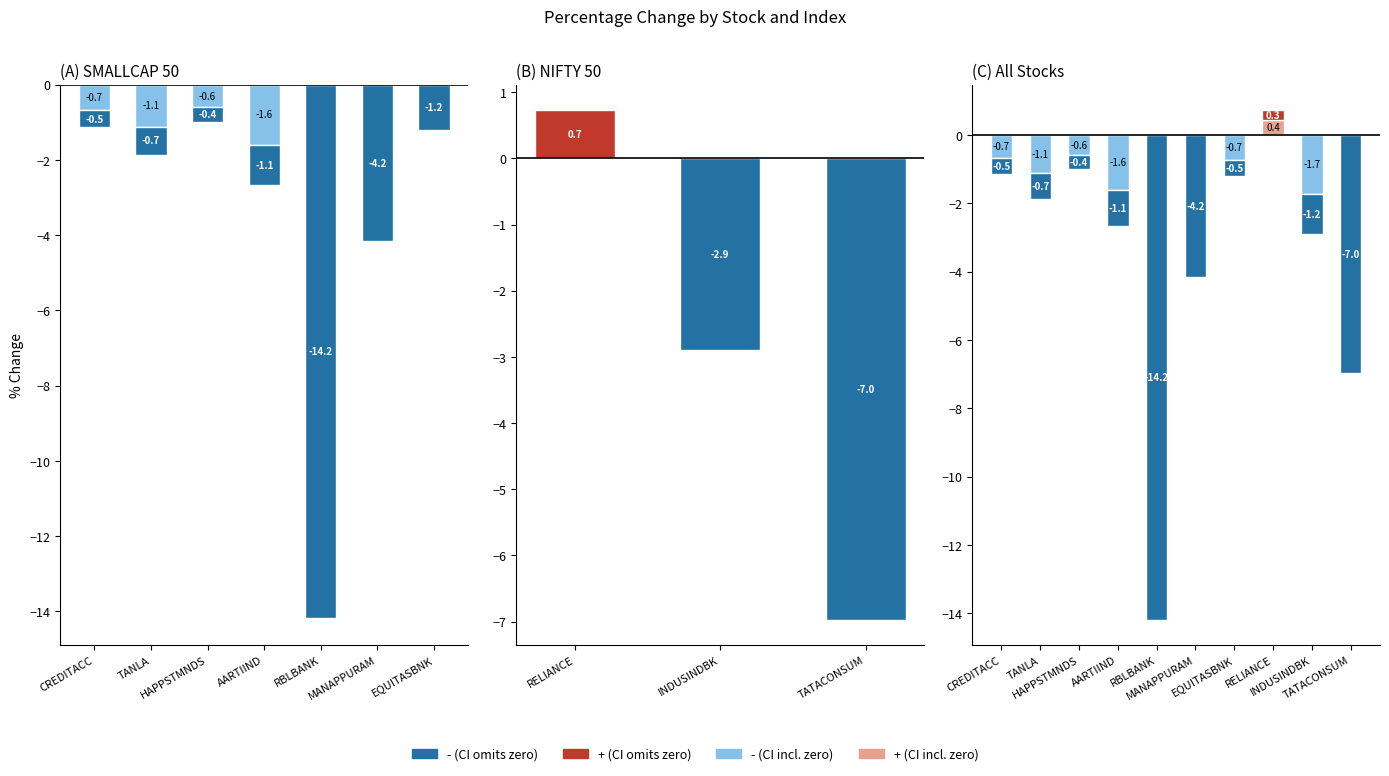

What is the difference between the maximum and minimum values in the + CI no series?

0.4